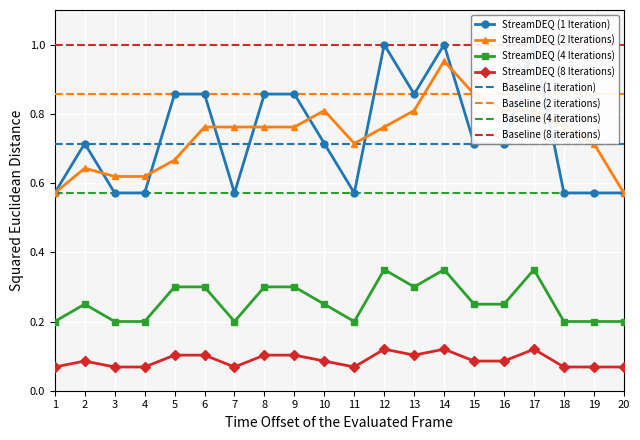

Between 12 and 10, which is larger?

12